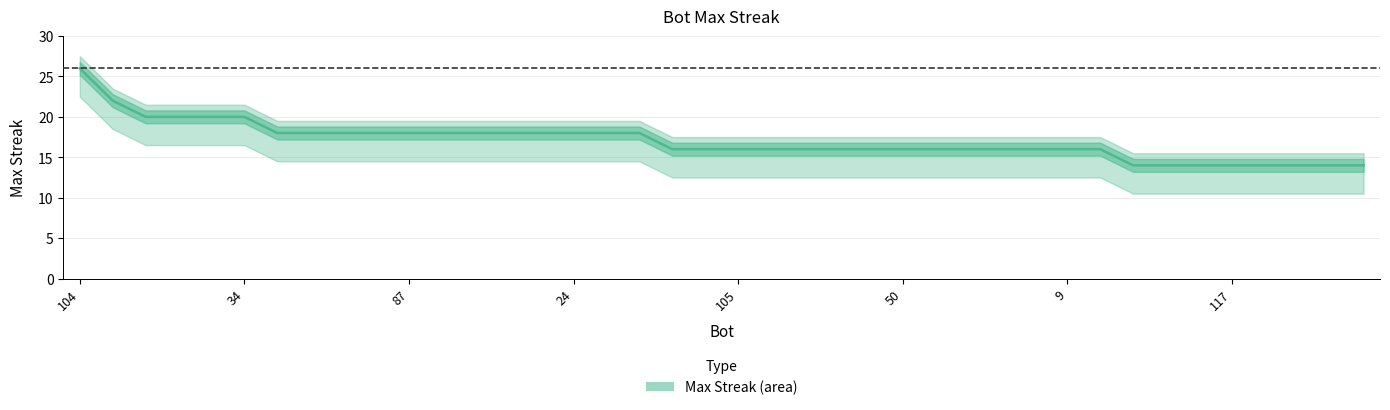

What is the label of the 13th point from the left?

72